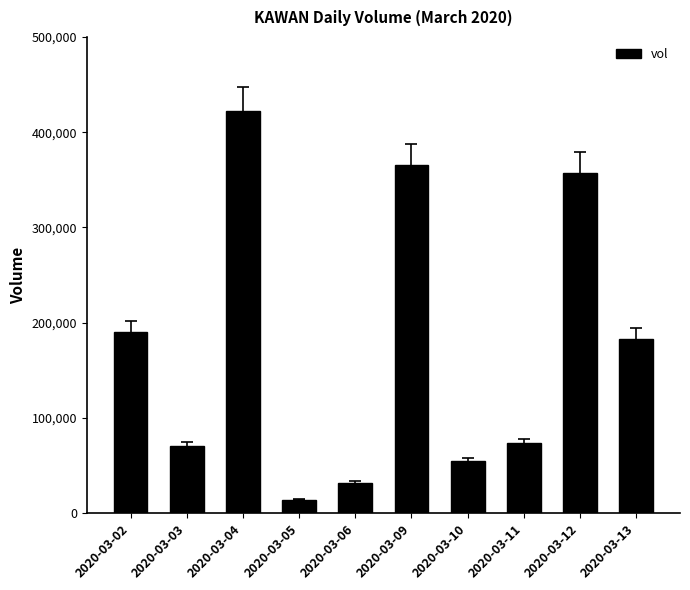

What is the ratio of the value at 2020-03-04 to the value at 2020-03-03?

6.0